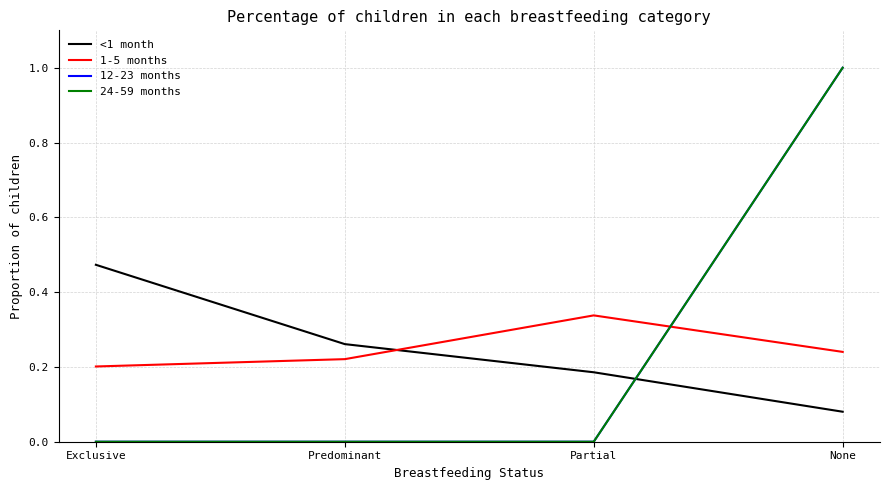

Where do <1 month and 24-59 months first cross each other?

Partial and None